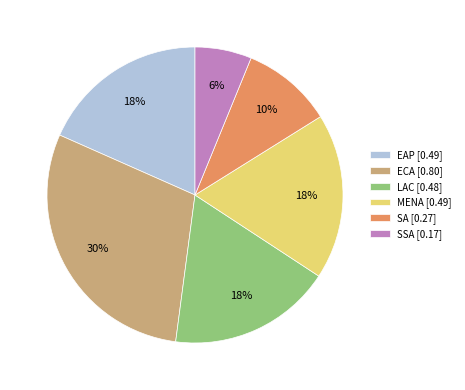

Count the number of slices in the pie.

6